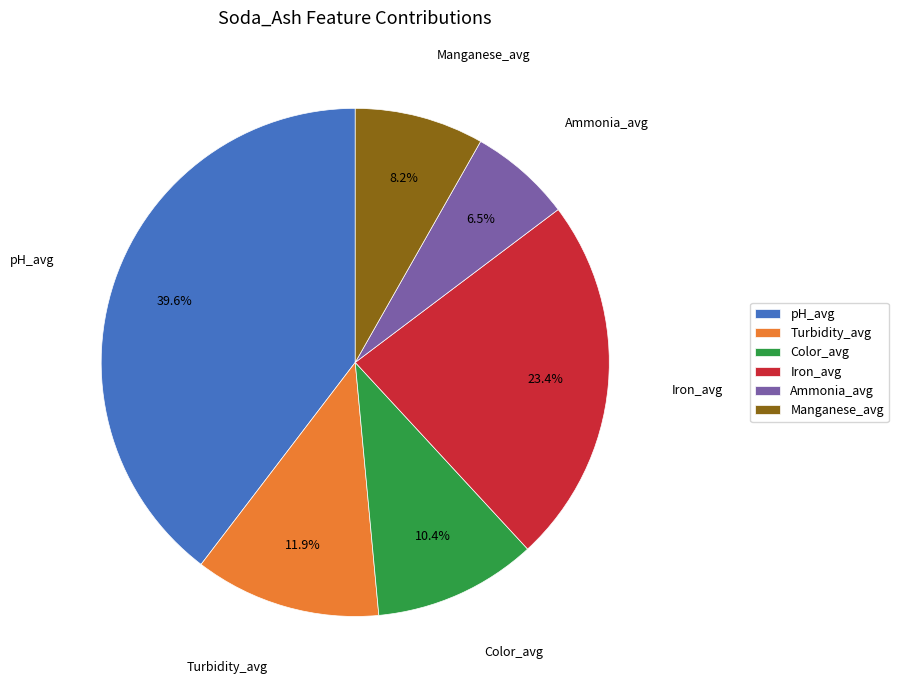

What is the smallest slice in the pie chart?

Ammonia_avg